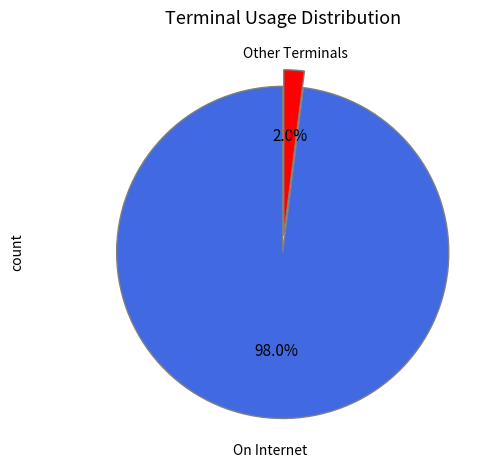

Is there a majority slice in this chart?

Yes